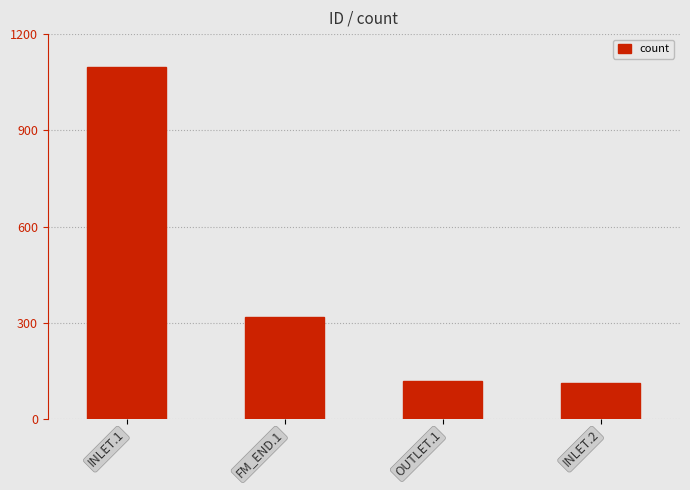

Approximately how many times larger is the value at FM_END.1 compared to OUTLET.1?

2.7